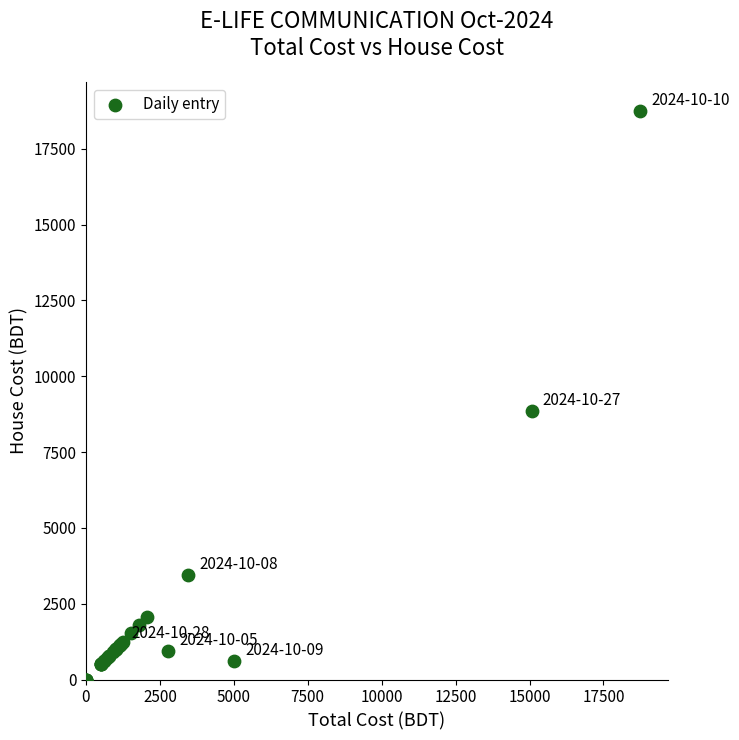

What Y value in the scatter plot is closest to 9375?

8850